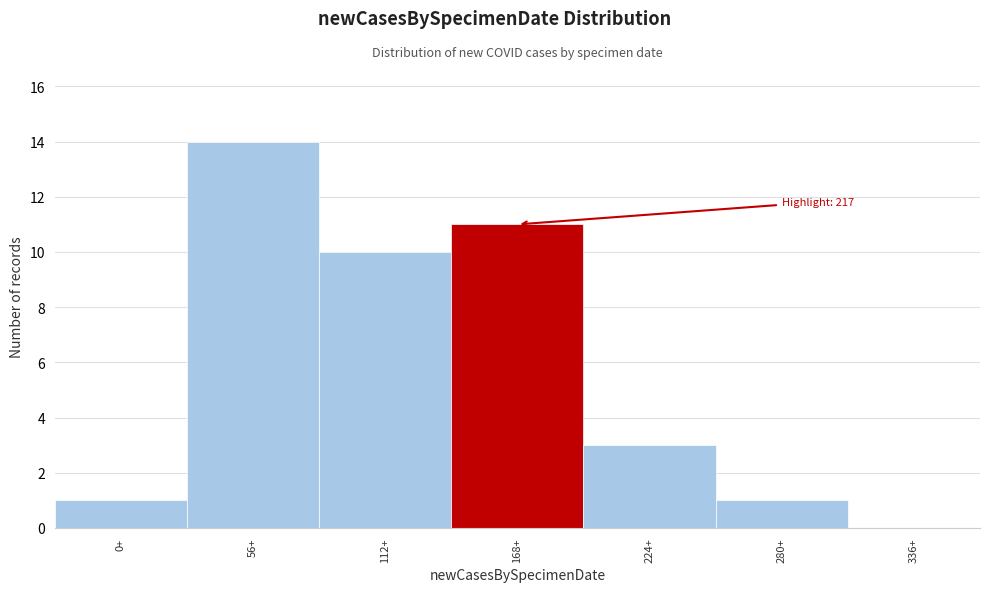

Reading left to right, what are all the values shown in this chart?

0+=1	56+=14	112+=10	168+=11	224+=3	280+=1	336+=0